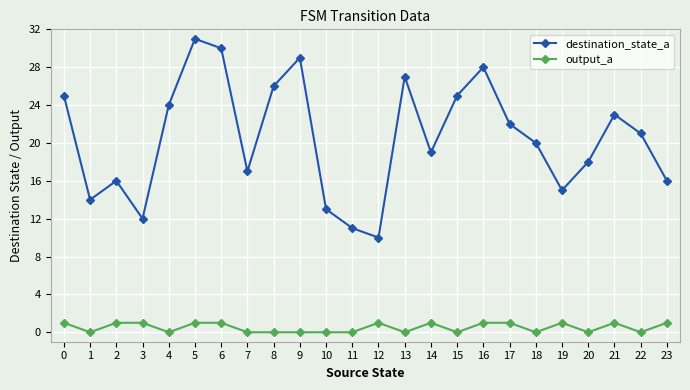

Where is the first local maximum for destination_state_a?

2